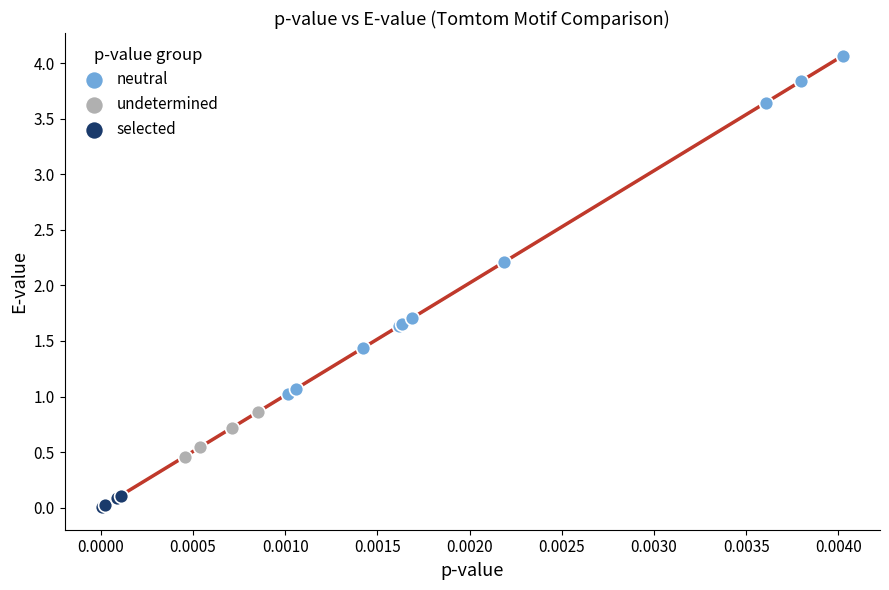

Which series has the widest spread of Y values?

neutral